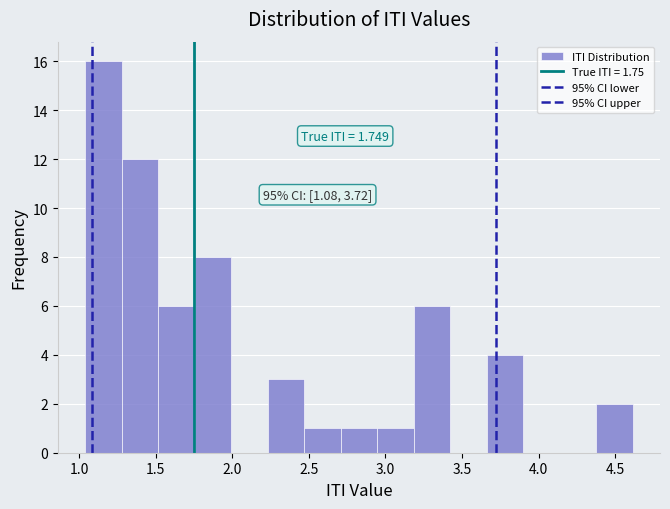

Which range on the x-axis has the tallest bar?

1.05 to 1.30